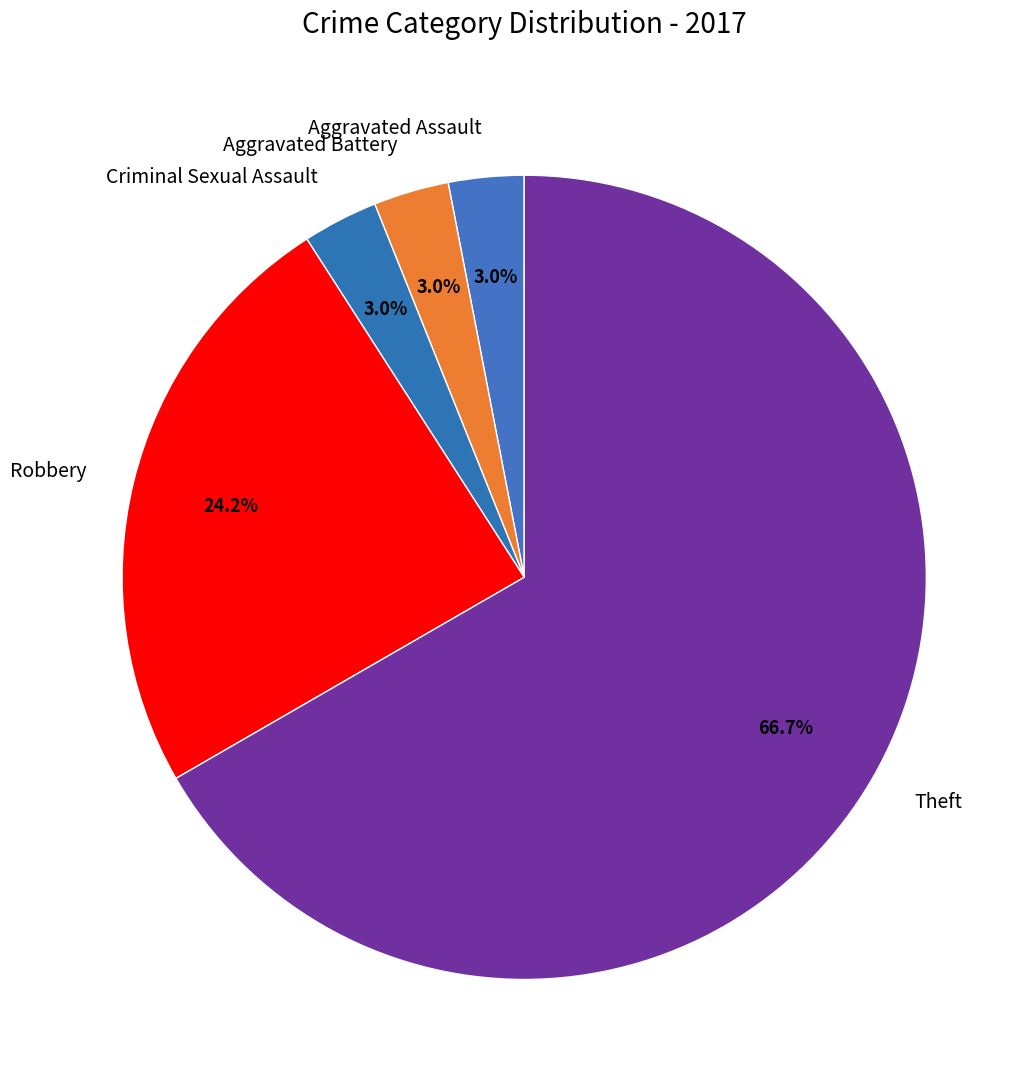

True or false: Aggravated Battery accounts for 3% of the total.

True